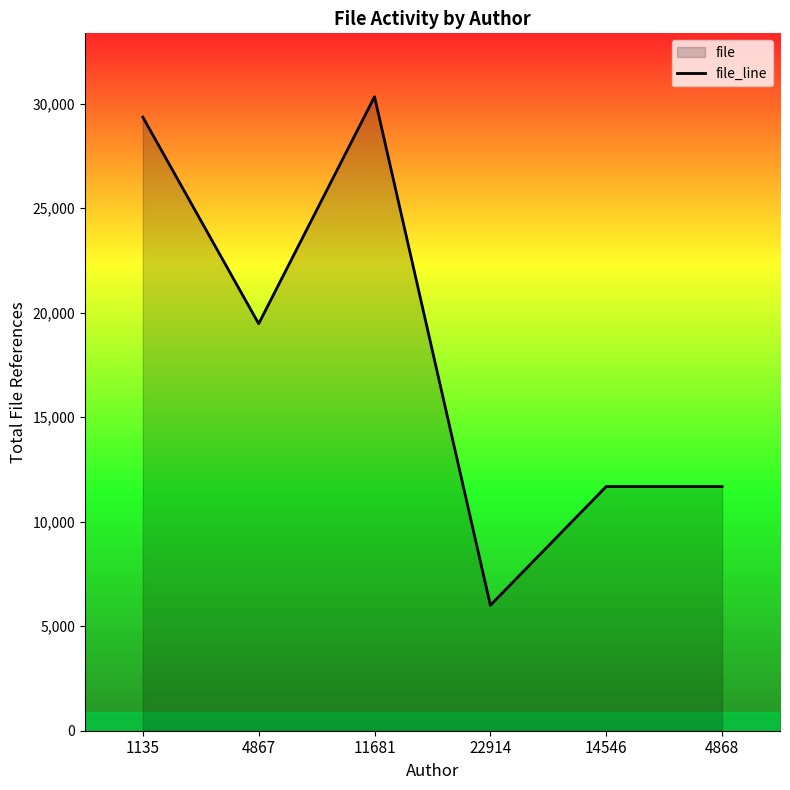

Reading left to right, list all the values displayed in this chart.

29352	19468	30327	6002	11681	11681